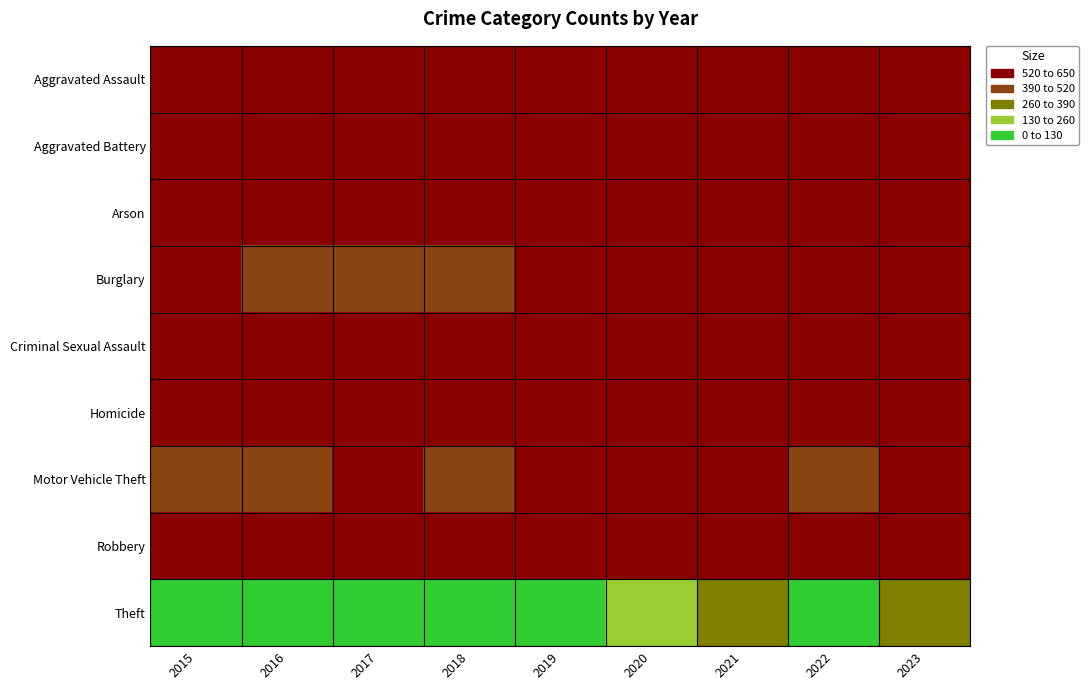

Reading right to left, transcribe all the data shown in this chart.

Aggravated Assault: 2023=22	2022=55	2021=42	2020=42	2019=19	2018=52	2017=44	2016=47	2015=38
Aggravated Battery: 2023=18	2022=37	2021=43	2020=54	2019=46	2018=59	2017=39	2016=26	2015=41
Arson: 2023=2	2022=2	2021=1	2020=4	2019=5	2018=4	2017=8	2016=6	2015=10
Burglary: 2023=41	2022=79	2021=66	2020=92	2019=117	2018=149	2017=143	2016=151	2015=119
Criminal Sexual Assault: 2023=3	2022=5	2021=12	2020=8	2019=12	2018=17	2017=21	2016=11	2015=12
Homicide: 2023=0	2022=2	2021=3	2020=4	2019=2	2018=5	2017=3	2016=2	2015=2
Motor Vehicle Theft: 2023=107	2022=136	2021=82	2020=79	2019=88	2018=130	2017=120	2016=171	2015=181
Robbery: 2023=43	2022=90	2021=74	2020=81	2019=77	2018=100	2017=111	2016=86	2015=90
Theft: 2023=300	2022=542	2021=369	2020=462	2019=591	2018=626	2017=618	2016=546	2015=577